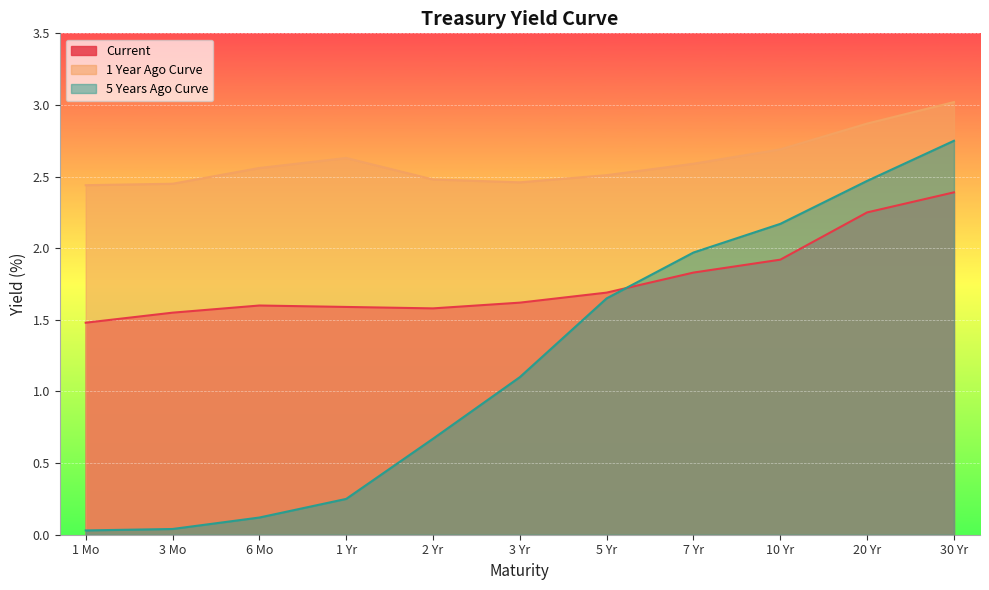

Which category has the lowest value across all series?

1 Mo